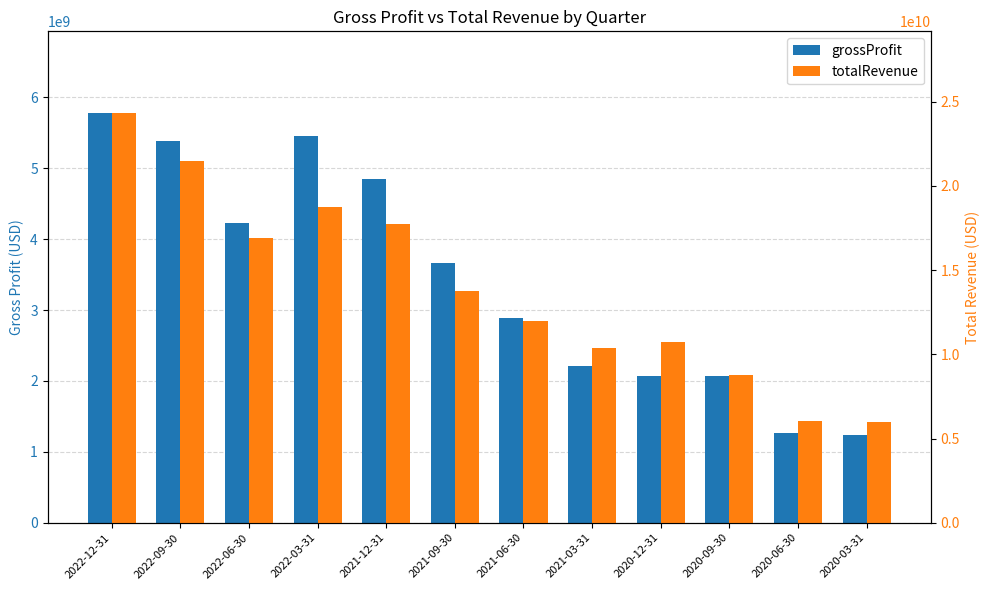

Is the value of totalRevenue at 2021-06-30 greater than the value of grossProfit at 2022-09-30?

Yes